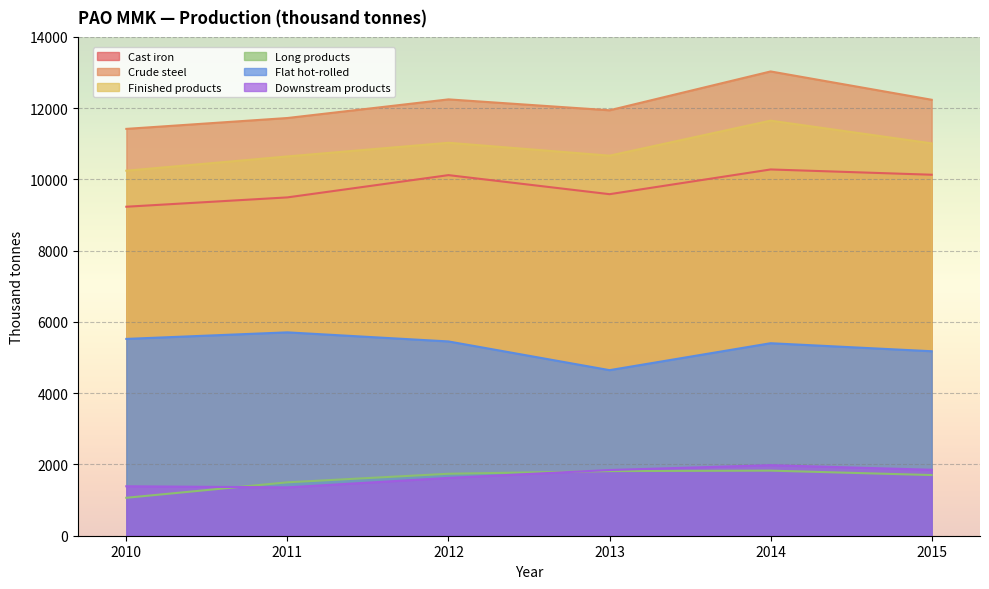

Is the value of Flat hot-rolled at 2015 greater than the value of Long products at 2014?

Yes